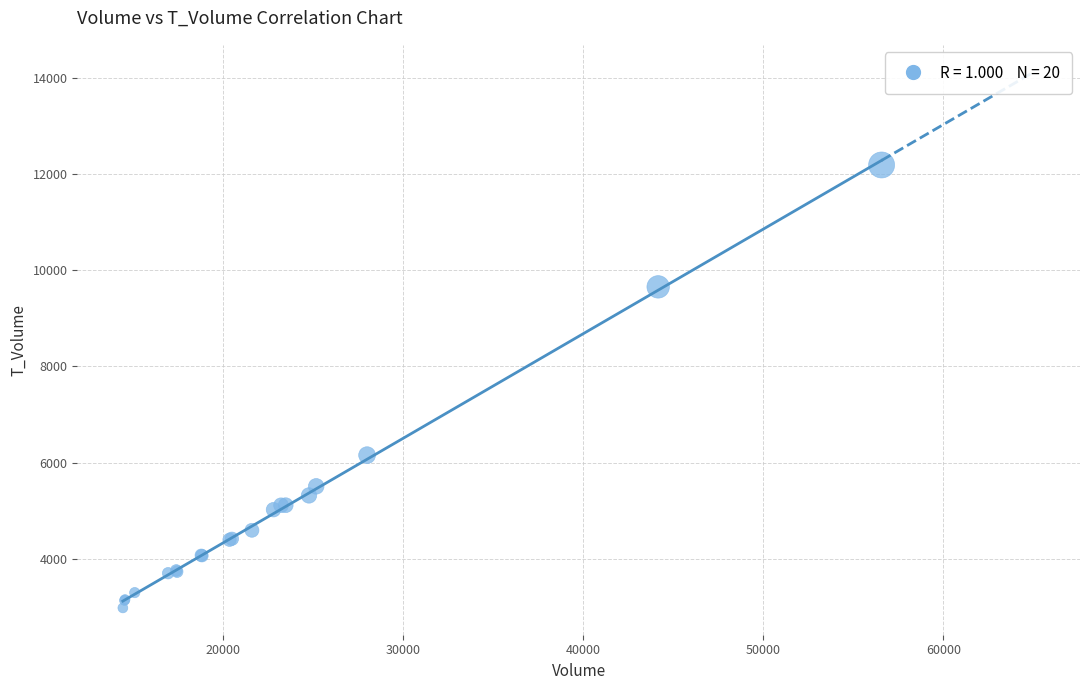

What Y value in the scatter plot is closest to 7581?

6153